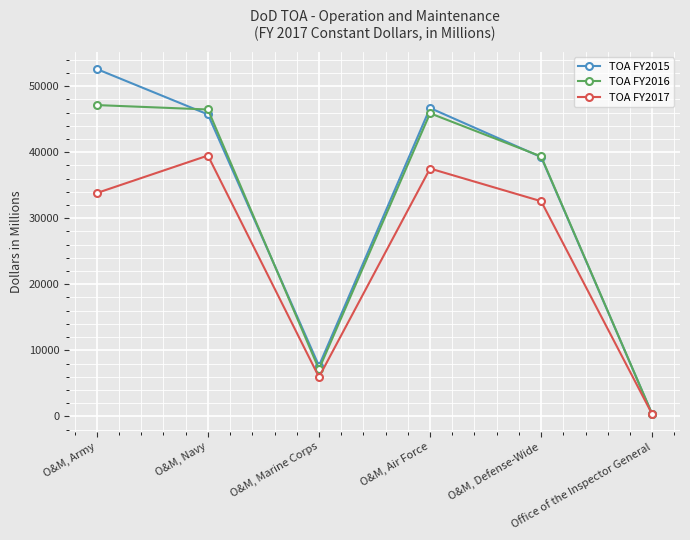

What is the value of the TOA FY2016 point at the 4th from the left?

45882